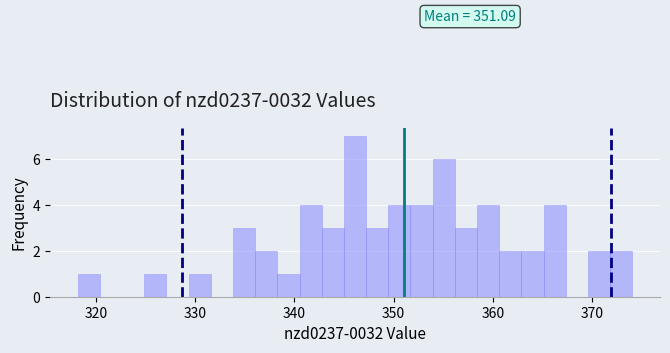

Around what value on the x-axis is the tallest bar? Give the approximate position of its centre, as read against the axis.

346